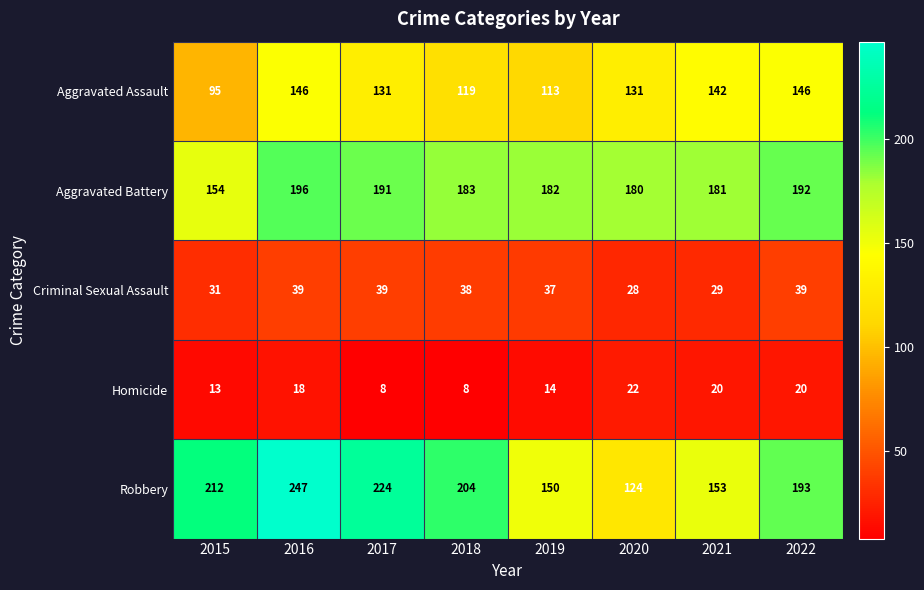

What is the smallest value displayed?

8